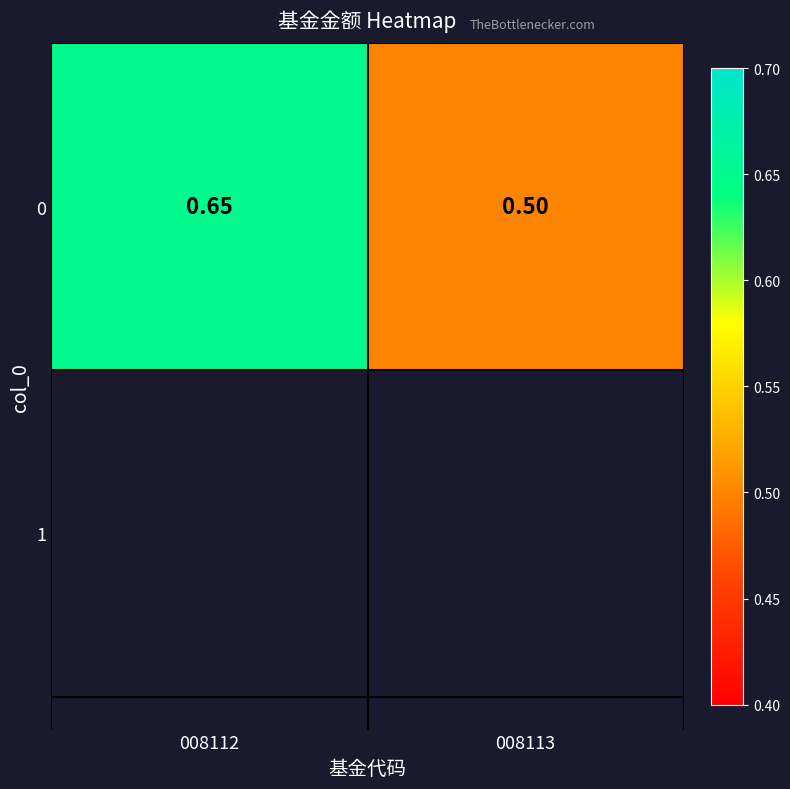

Rank the categories by value from lowest to highest.

008113, 008112